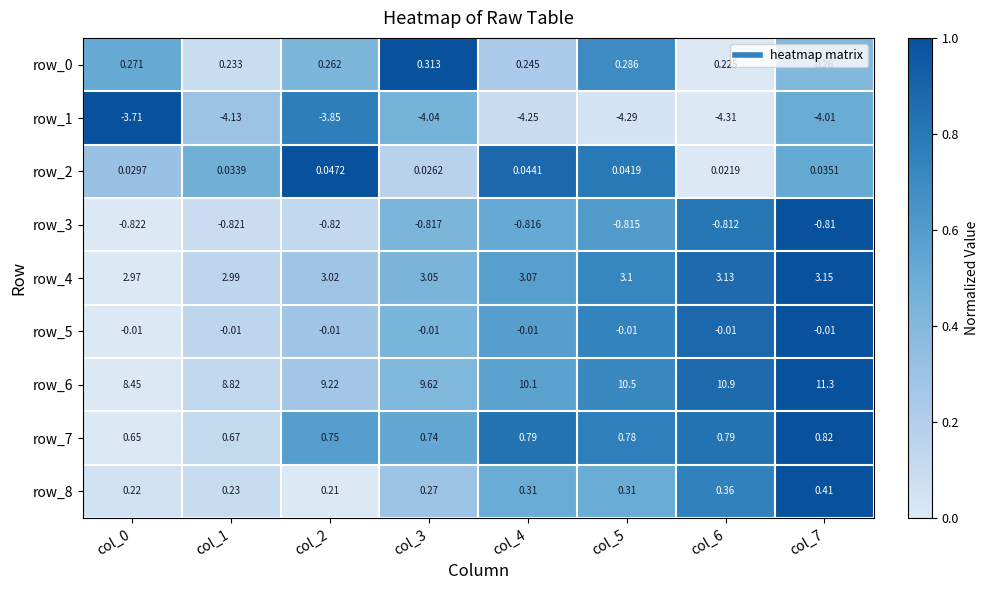

Which category has the highest value across all series?

col_7